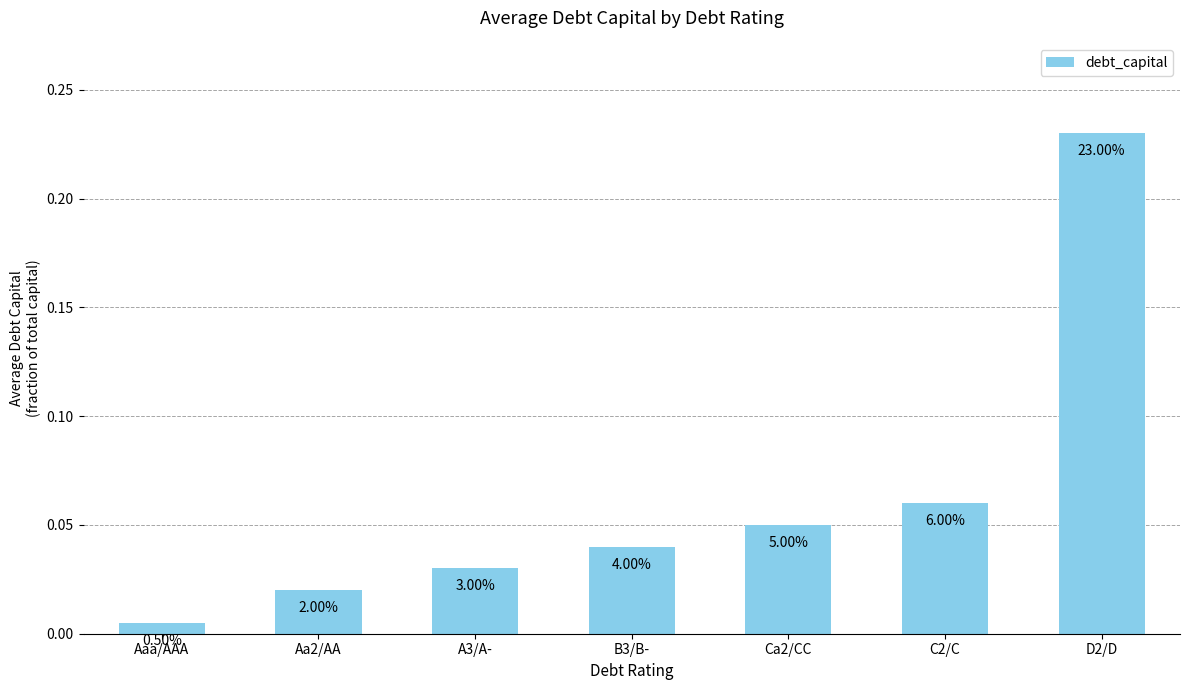

Is it true that the value at D2/D is 0.2?

False